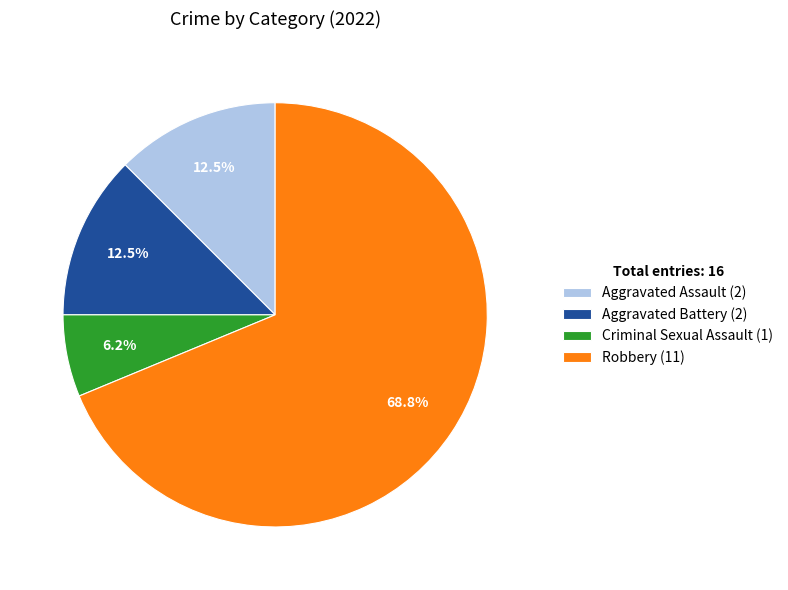

The Aggravated Battery slice represents 3% of the pie. True or false?

False